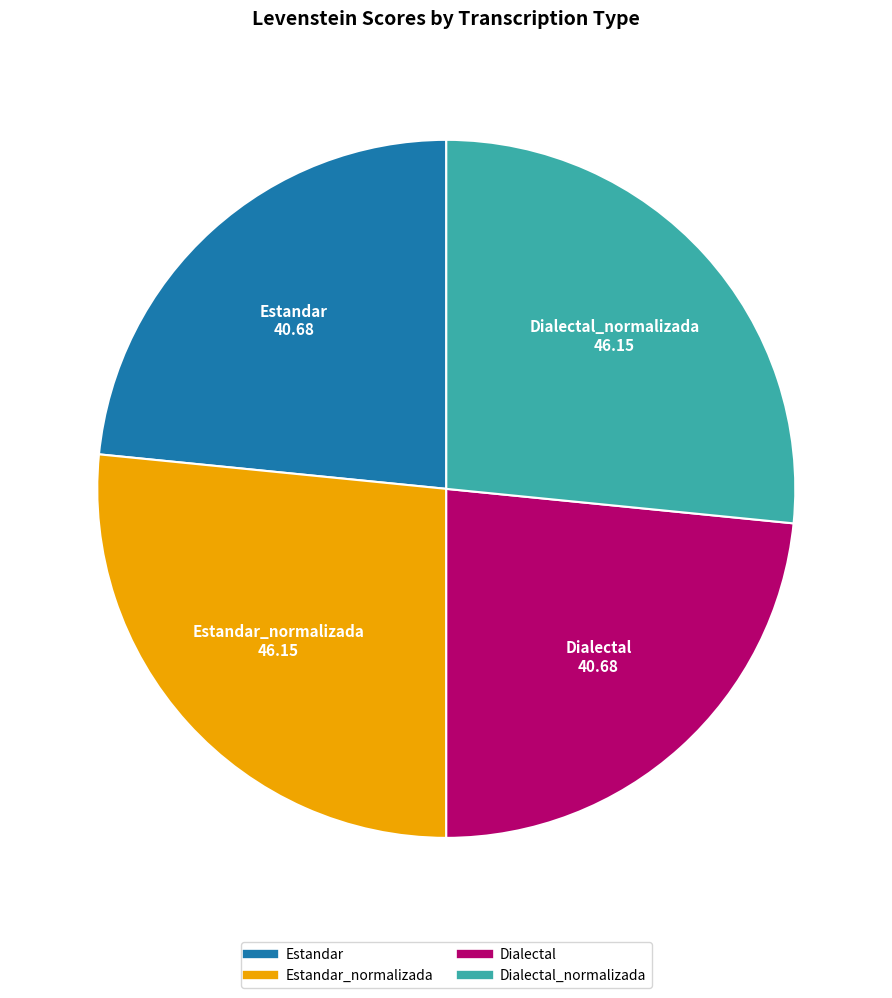

Is there any slice that represents more than half of the pie?

No